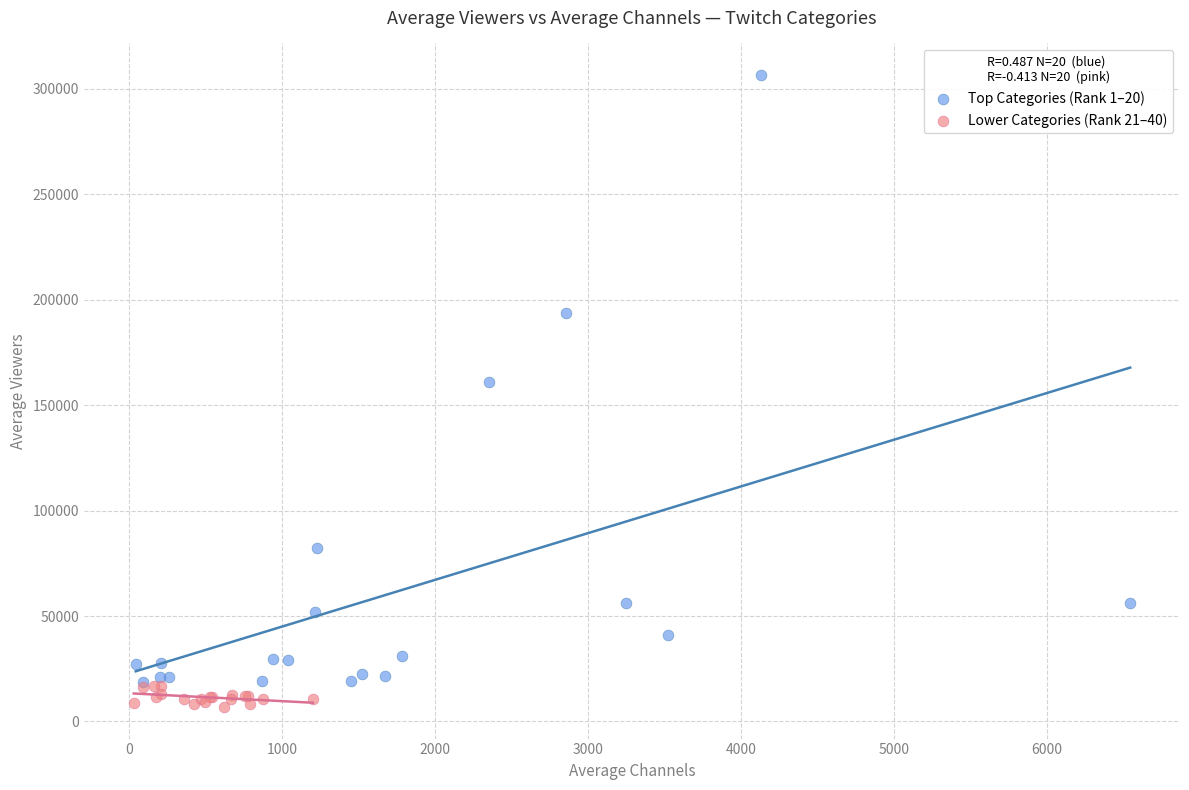

Which series has the largest Y range (max minus min)?

Top Categories (Rank 1–20)